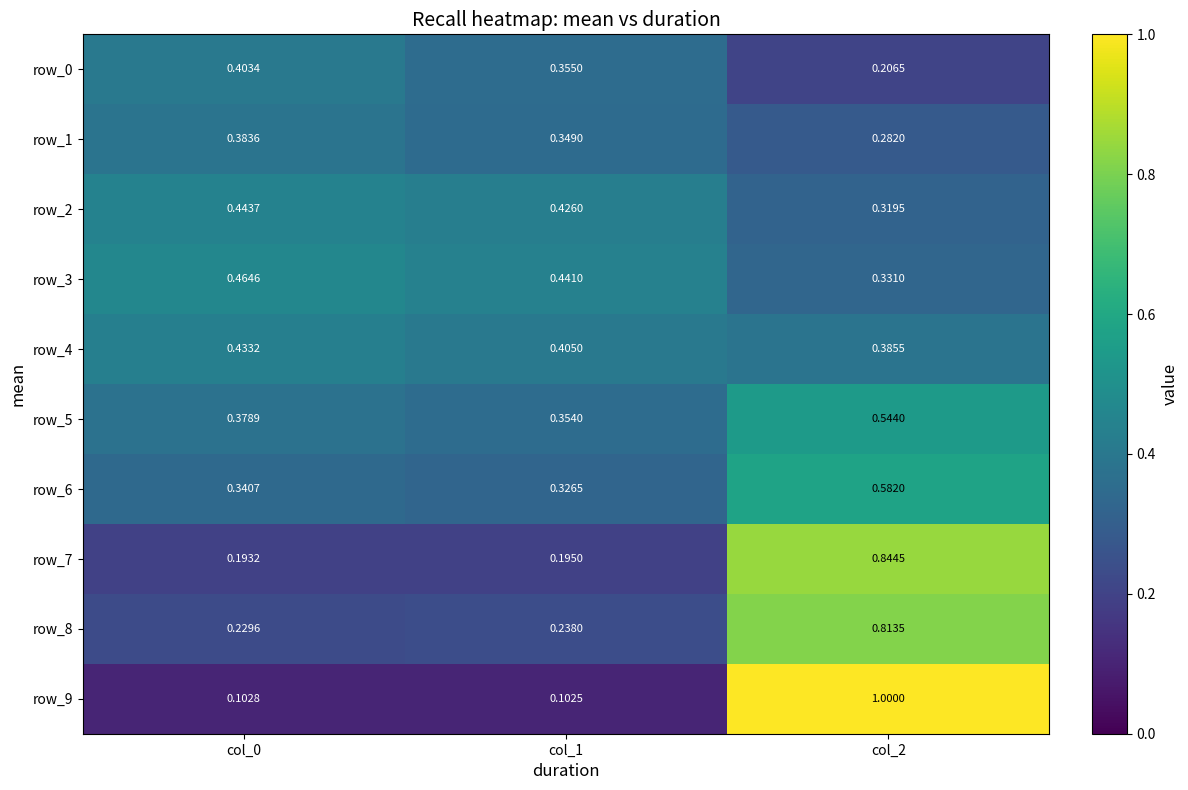

Is the value of row_0 at col_0 greater than the value of row_6 at col_0?

Yes